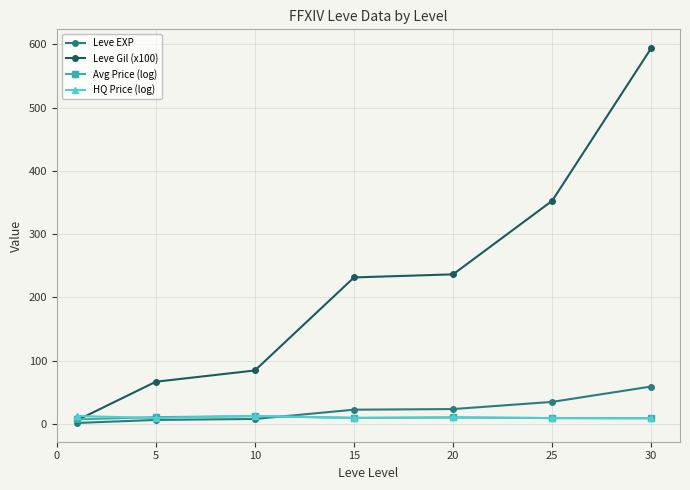

True or false: Avg Price (log) has more than 0 interior local peaks.

True